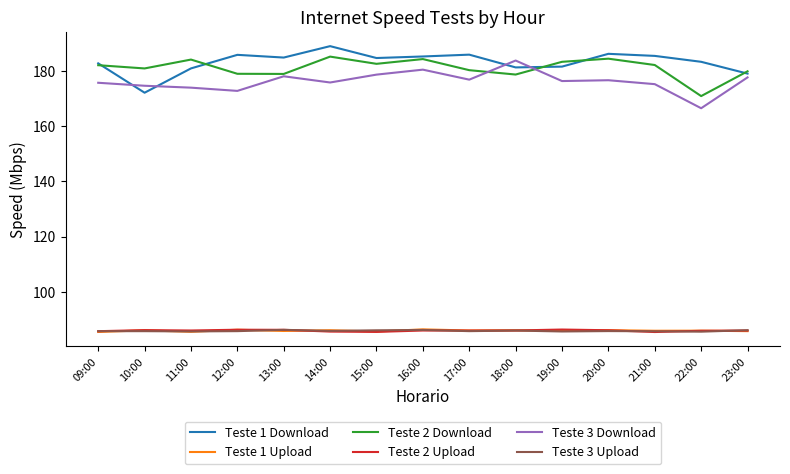

What is the difference between the maximum and minimum values in the Teste 3 Upload series?

0.7